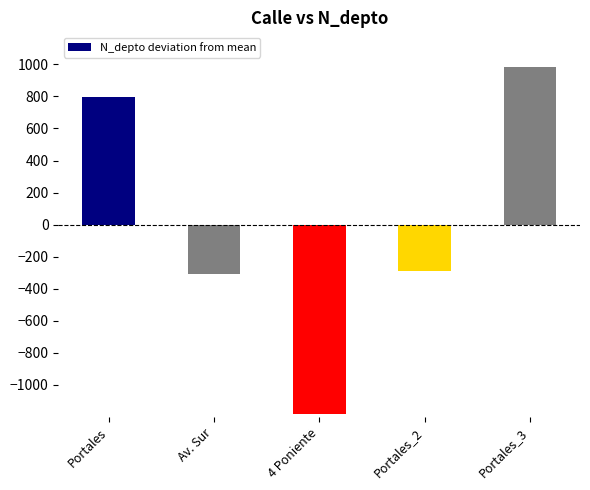

What is the label of the 2nd bar from the right?

Portales_2